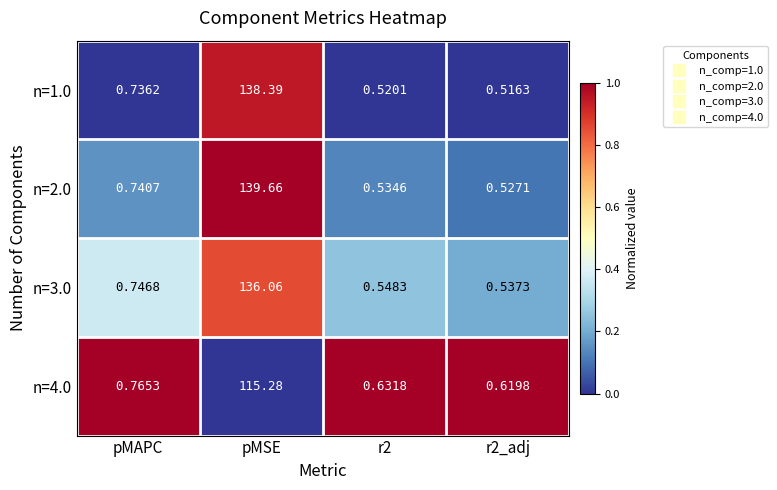

At which label does n=4.0 reach its peak?

pMSE